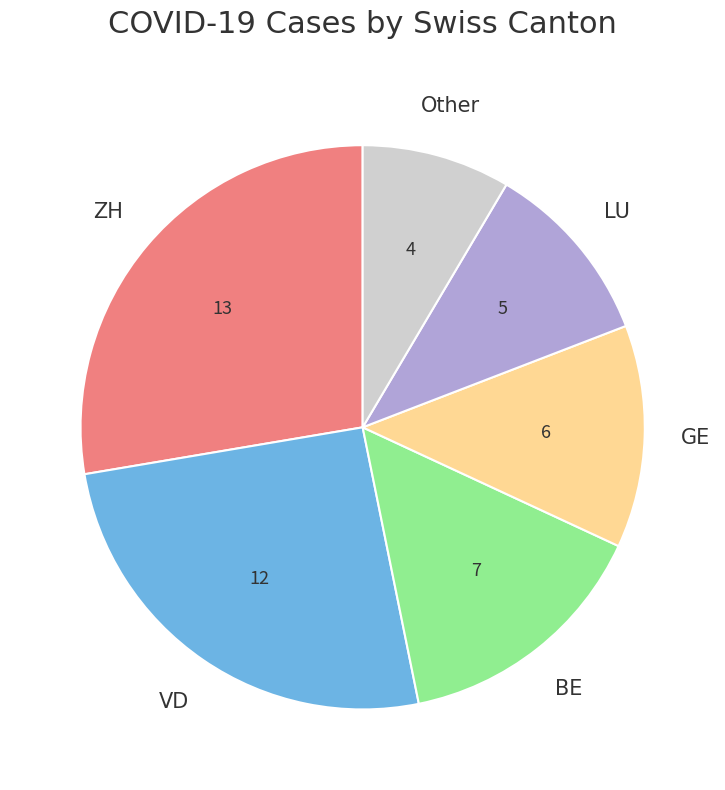

Approximately how many times larger is the value at BE compared to ZH?

0.5